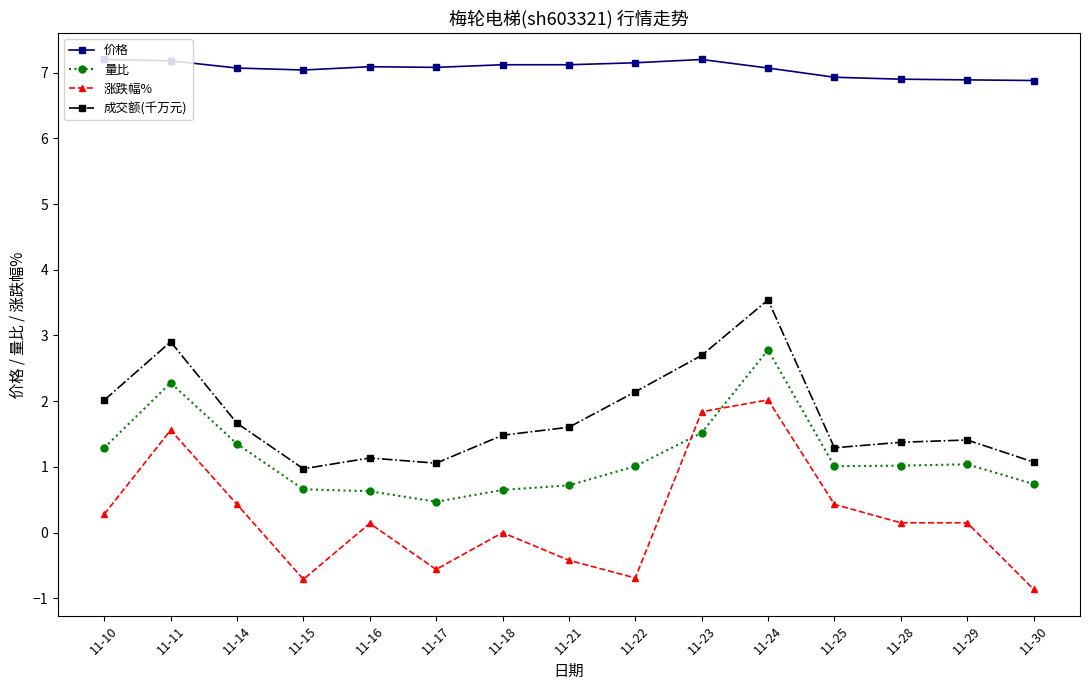

The 价格 series shows 6.9 at 11-29. True or false?

True